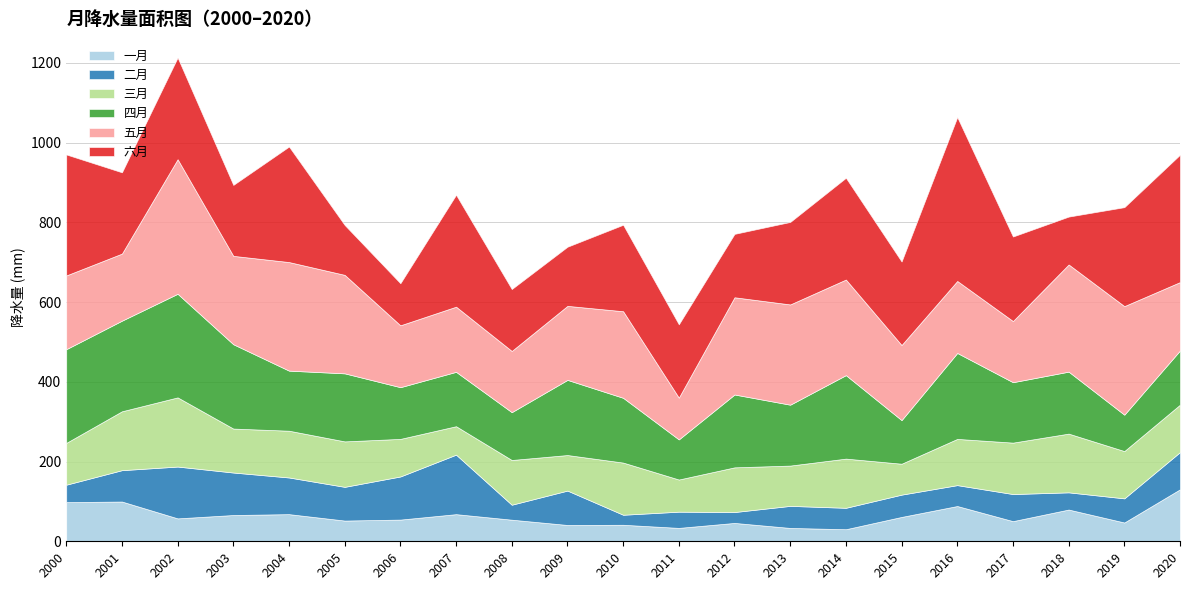

List the series in order of their peak value, highest first.

六月, 五月, 四月, 三月, 二月, 一月